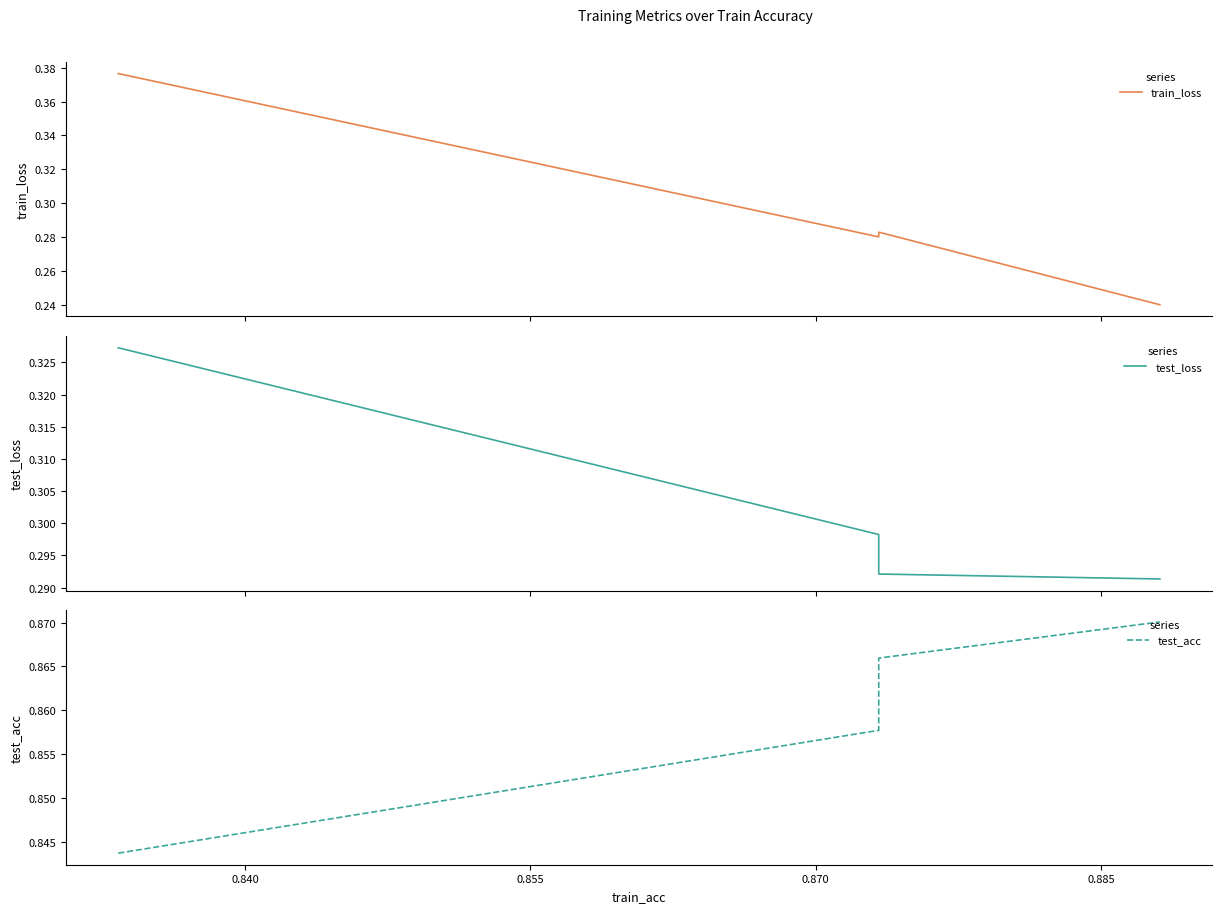

Count the test_loss values in the range 0 to 1.

4